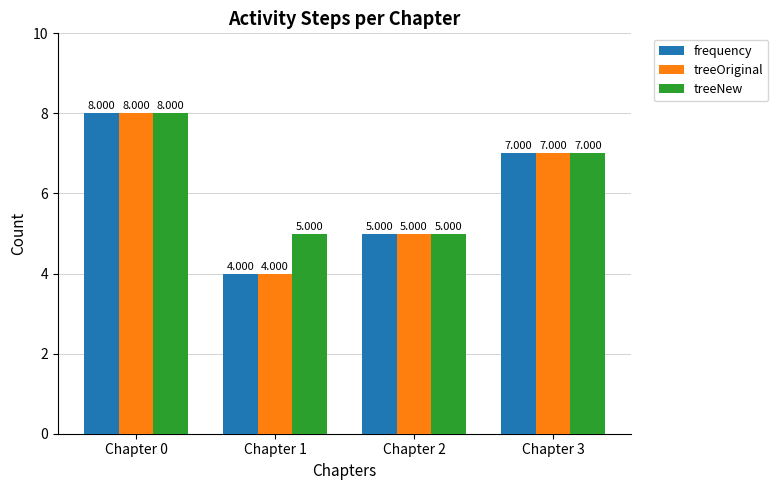

At which label does treeOriginal reach its peak?

Chapter 0